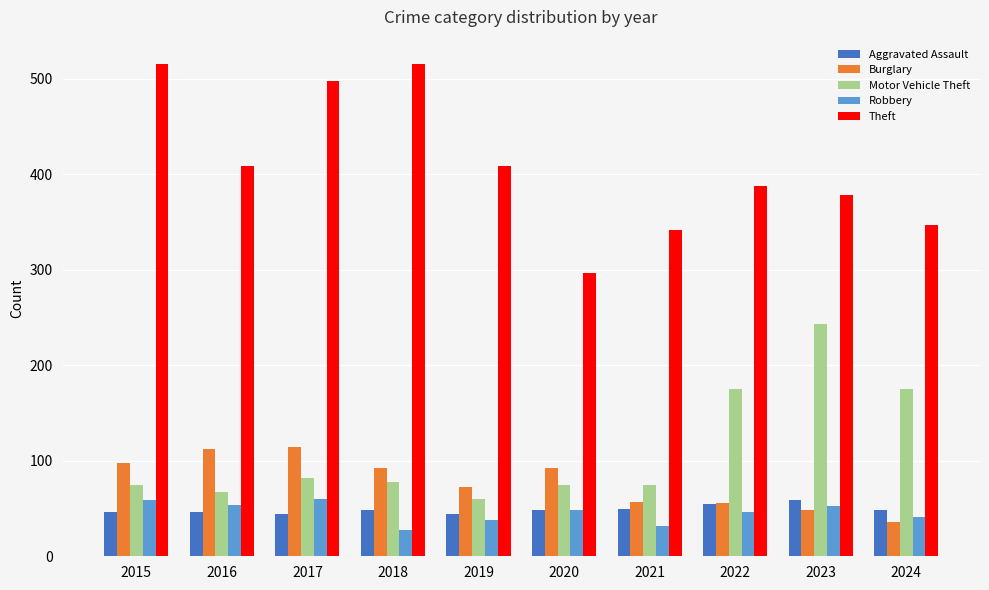

Which series has the largest total across all categories?

Theft